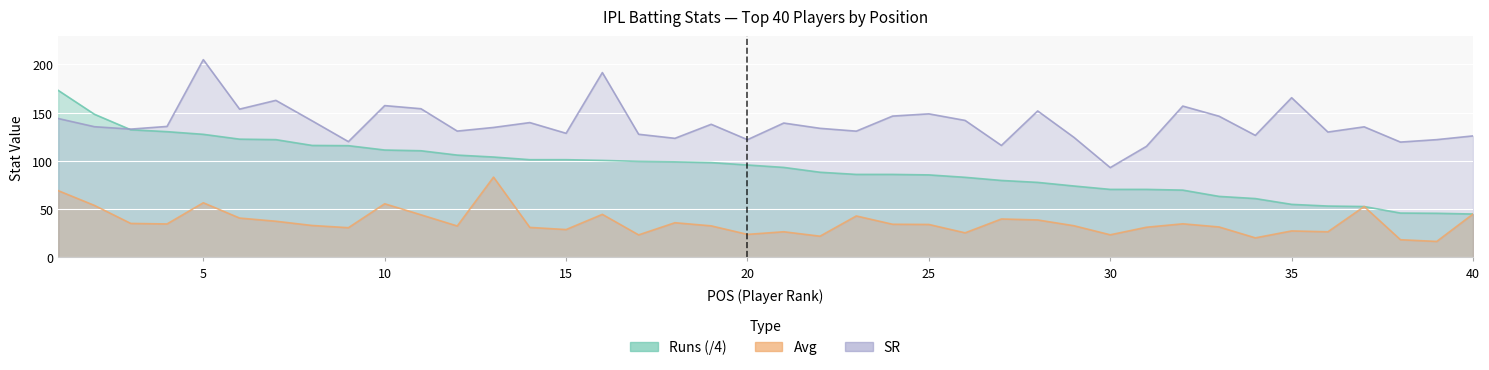

Rank the series at 3 from highest to lowest value.

SR, Runs, Avg